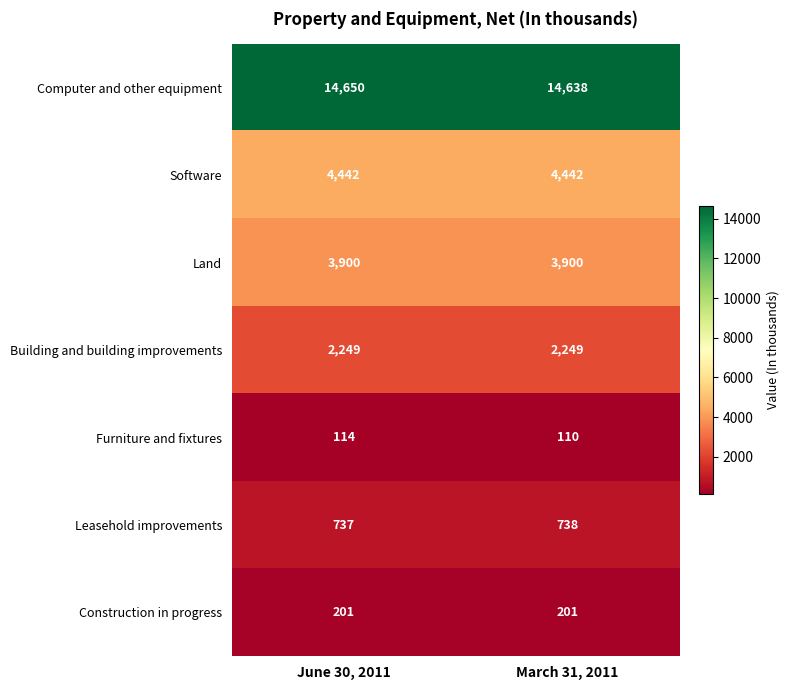

Which series changed the most between June 30, 2011 and March 31, 2011?

Computer and other equipment